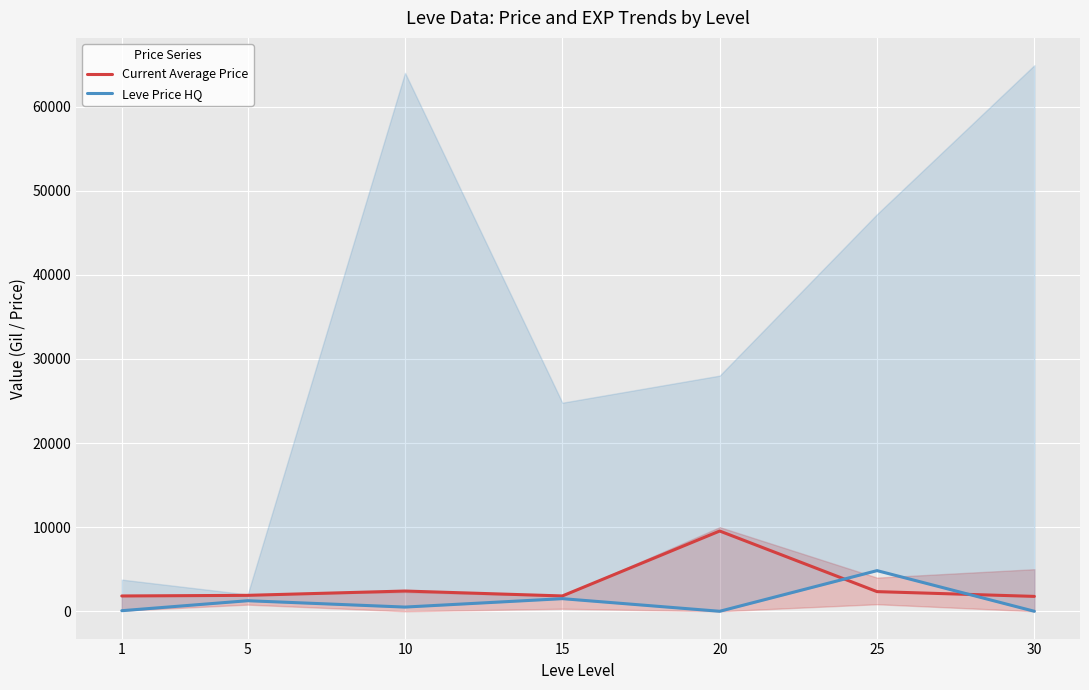

How many values in the Current Average Price series exceed 1894?

3